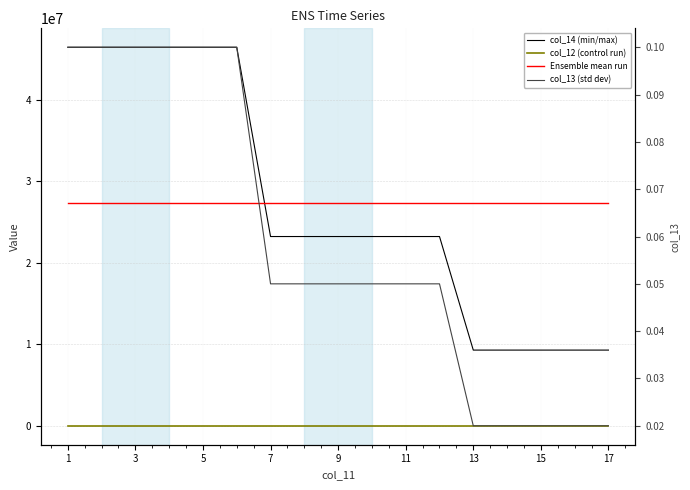

True or false: col_14 (min/max) has more than 0 interior local peaks.

False